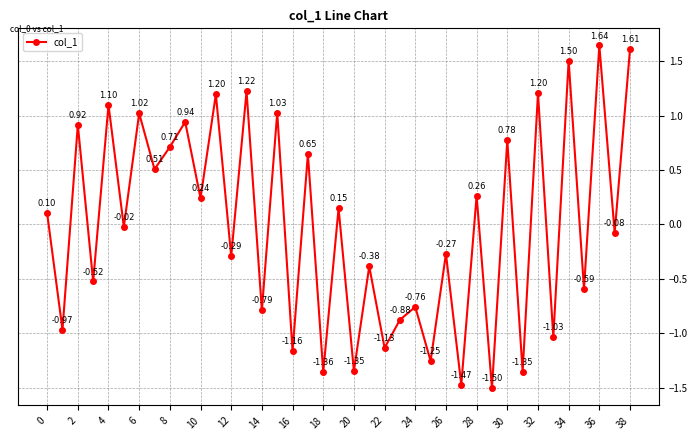

What is the difference between the maximum and minimum values?

3.1